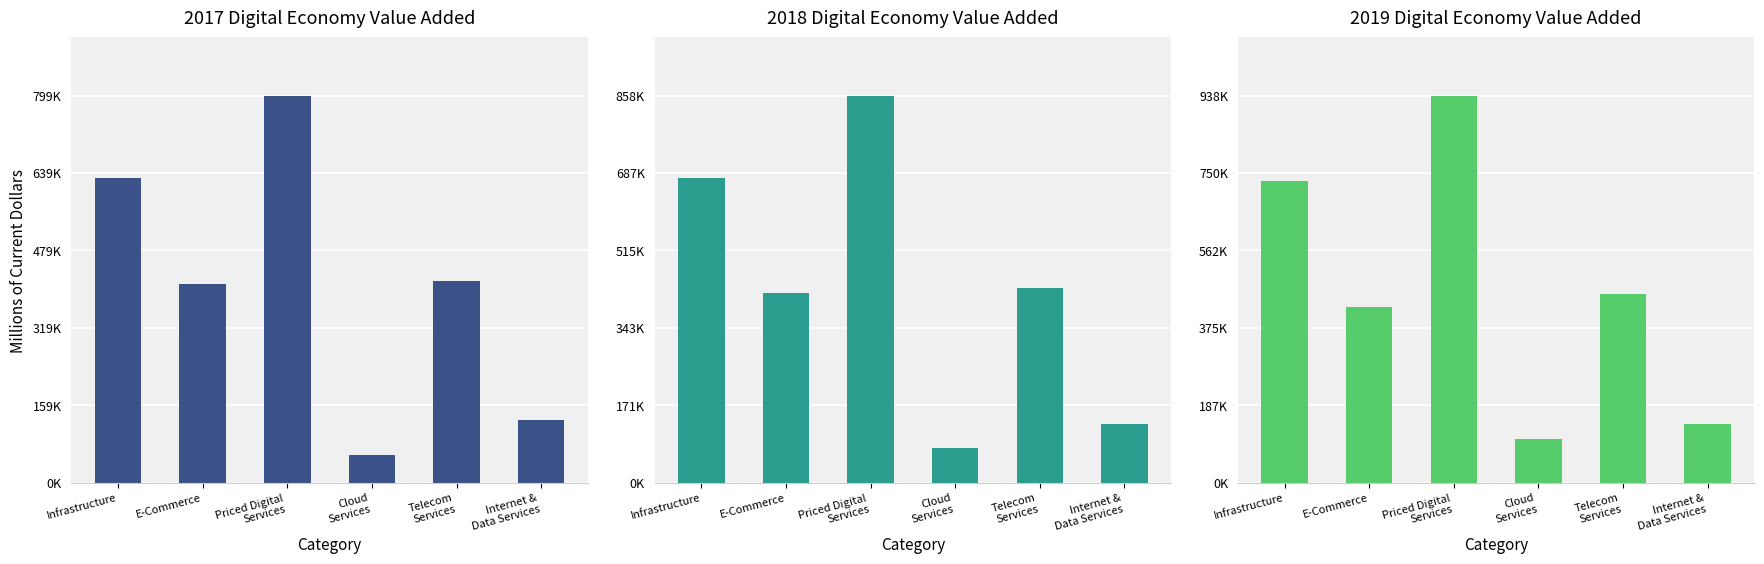

Reading right to left, transcribe all the data shown in this chart.

2017: 130158	417618	57782	799673	409601	629798
2018: 130654	432245	77513	858915	420936	677037
2019: 143147	457233	106626	938124	424624	731936